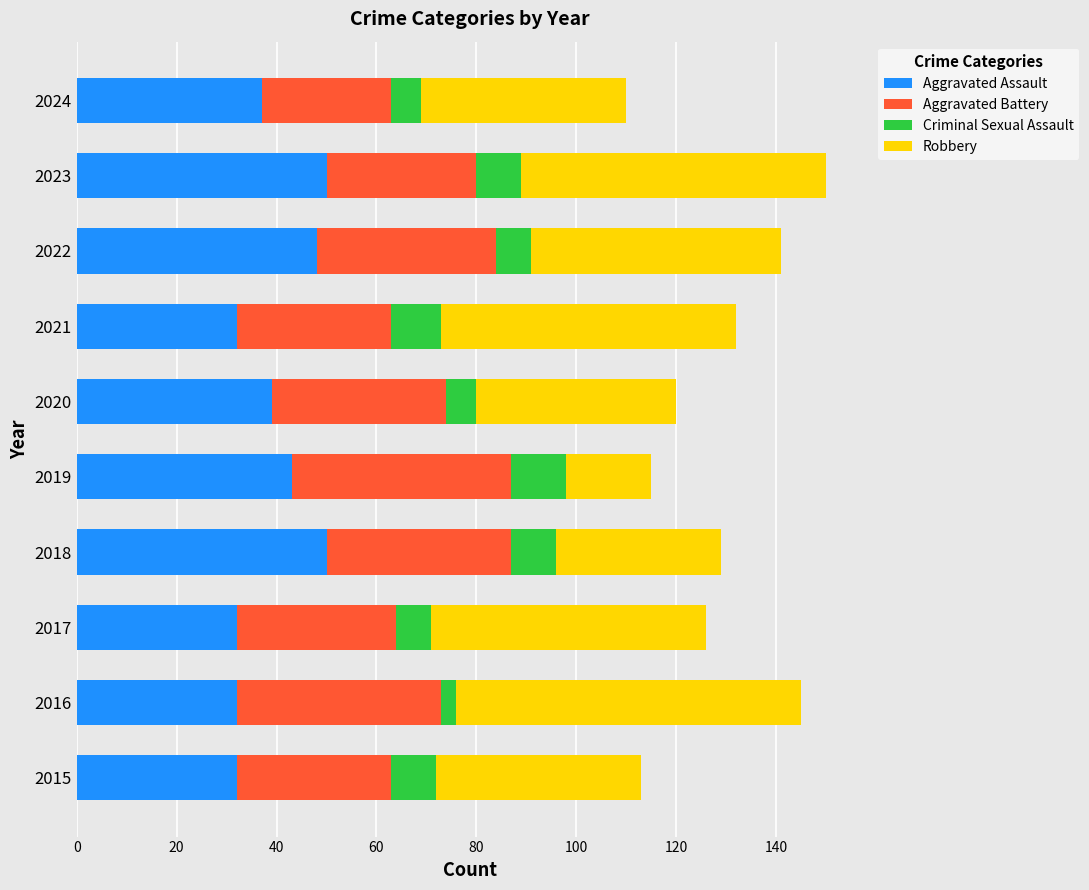

What is the total value across all series at 2022?

141